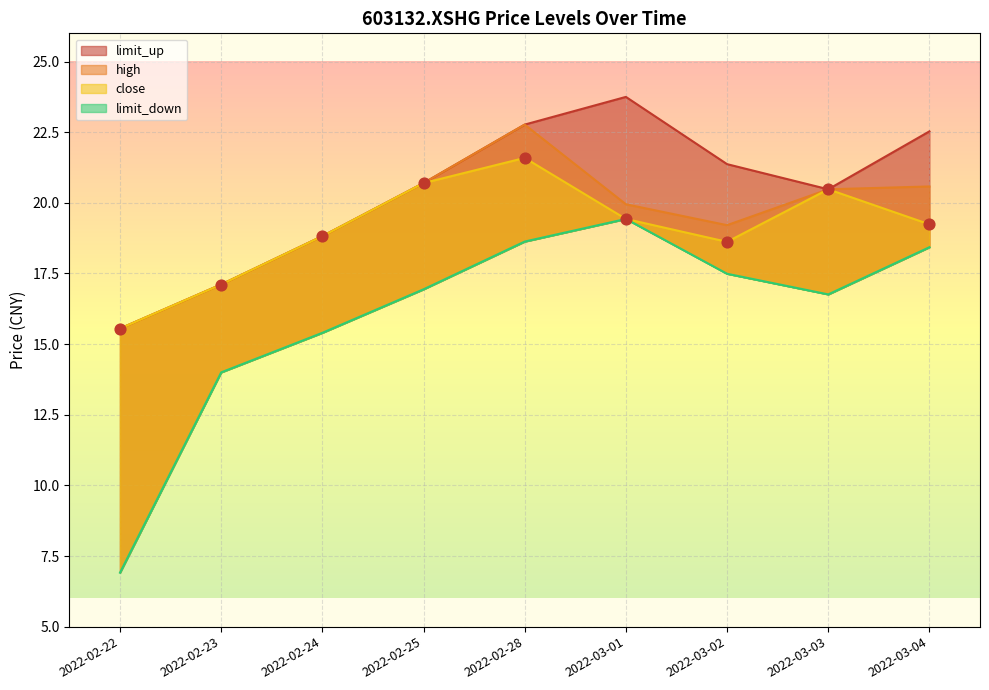

At how many categories does at least one series exceed 21?

4